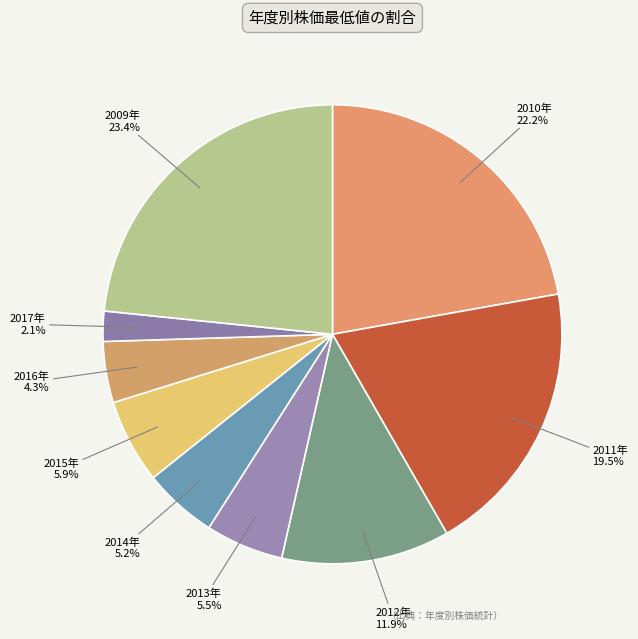

How many segments does this pie chart have?

9